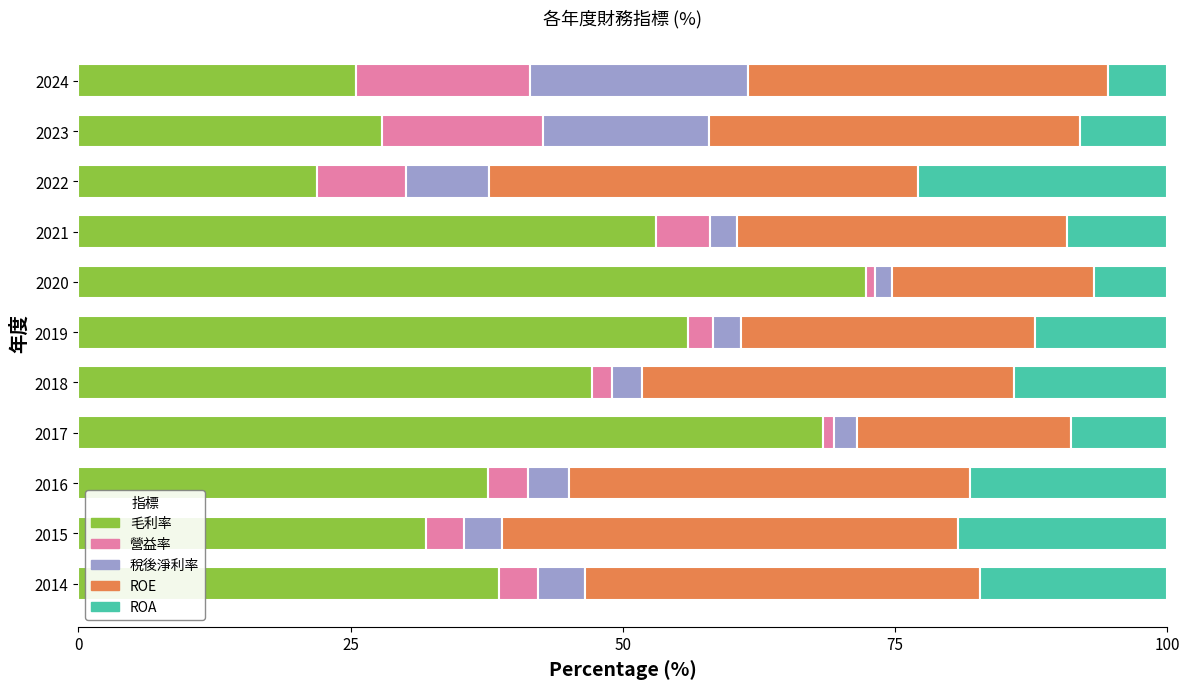

What is the difference between the second highest and minimum values in the 毛利率 series?

46.6